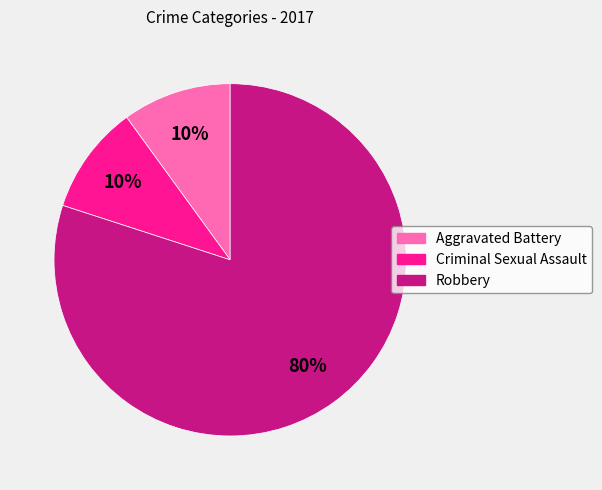

How many segments does this pie chart have?

3